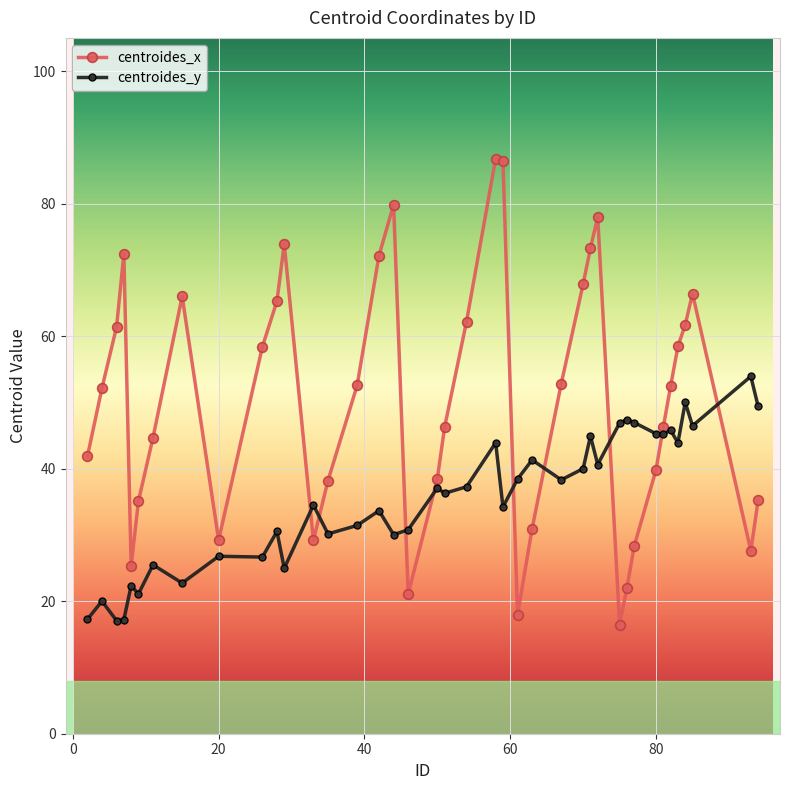

In centroides_x, how many points are higher than both neighbors (excluding endpoints)?

7